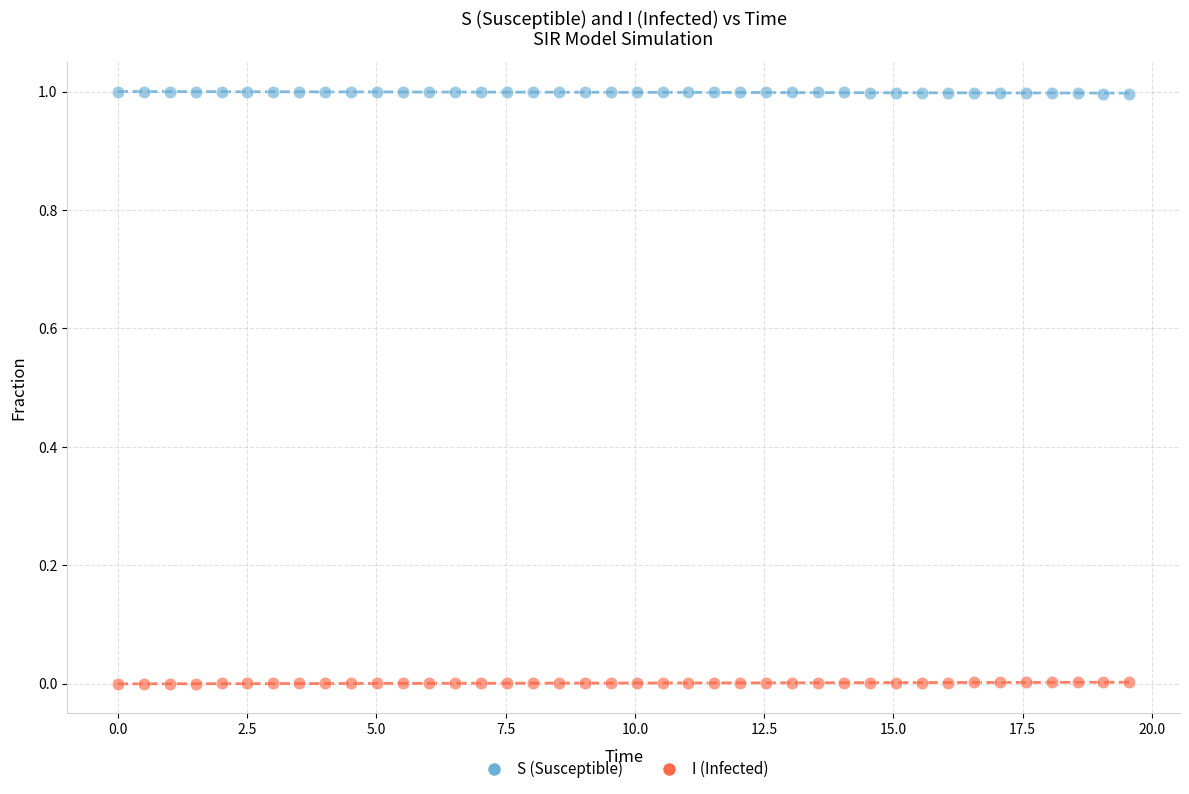

What is the X range (max minus min) for the scatter plot?

19.6